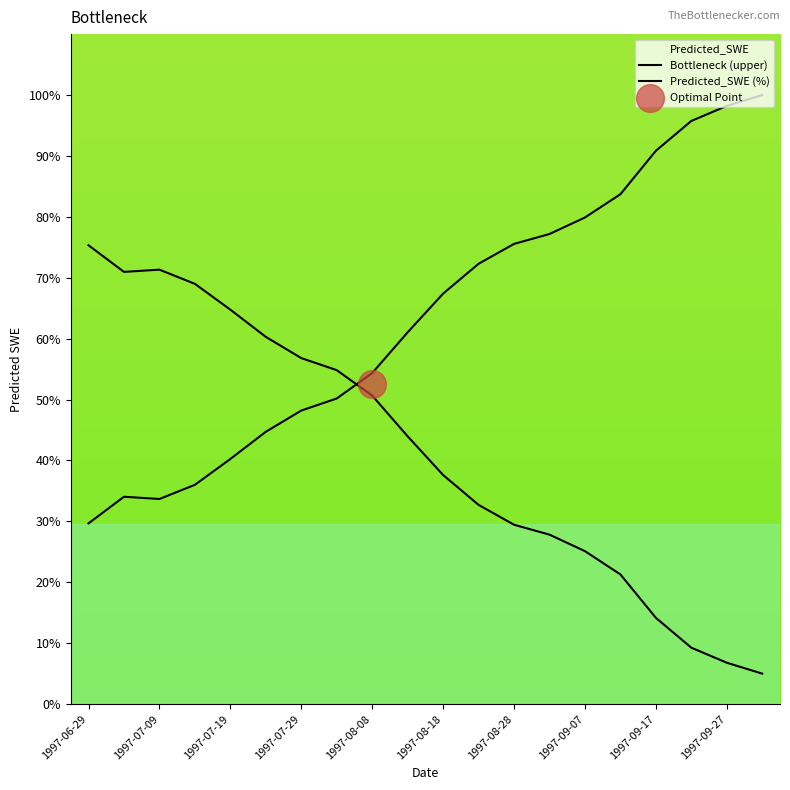

Which series has the largest total across all categories?

Predicted_SWE (%)